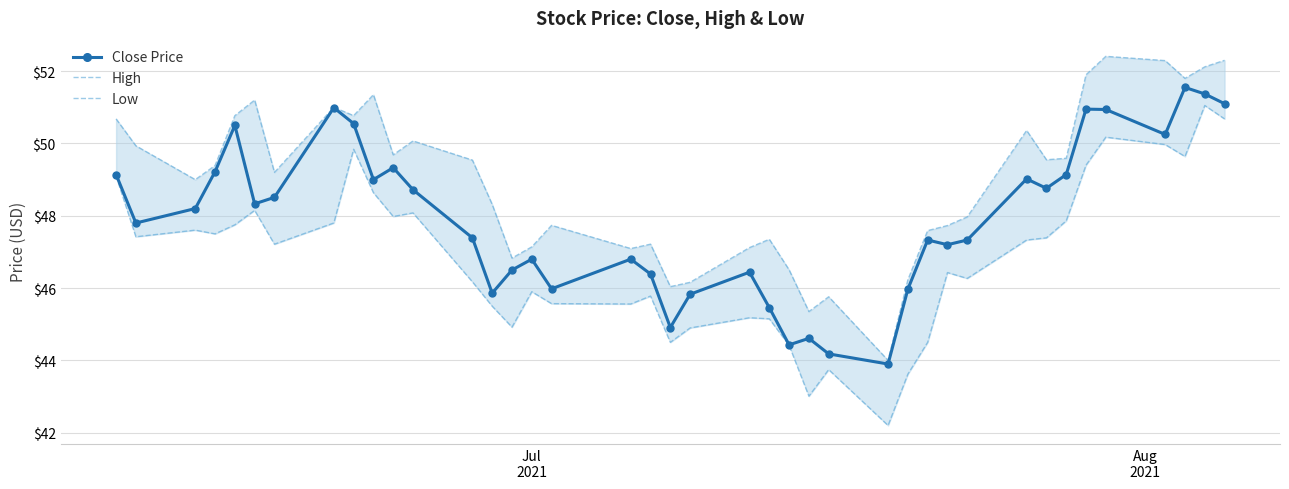

What is the value of the Close Price point at the 5th from the left?

50.5